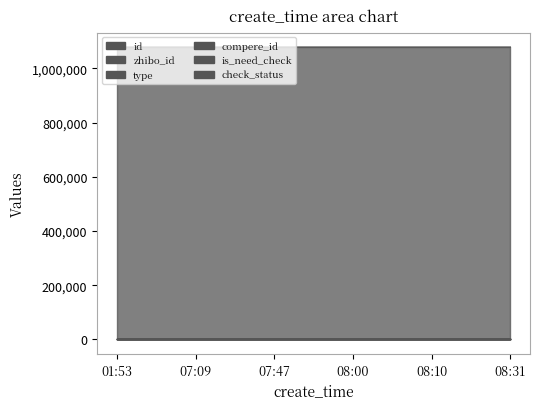

Count the number of categories in the chart.

6